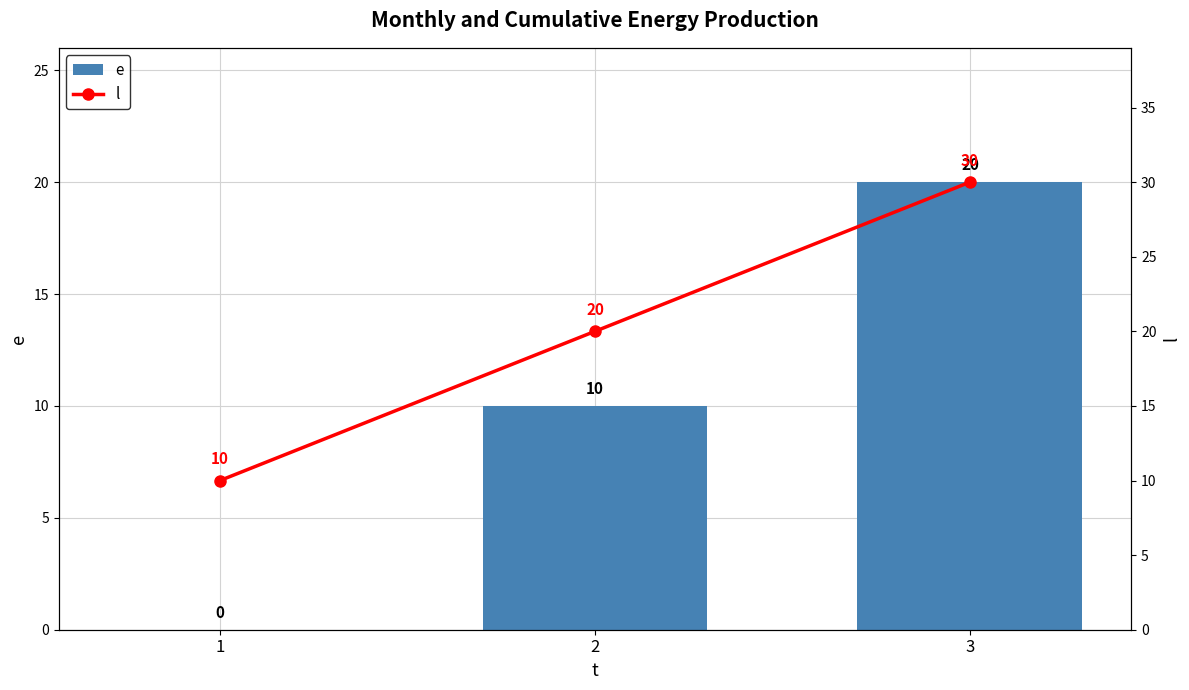

How many data points in e are above 10?

1